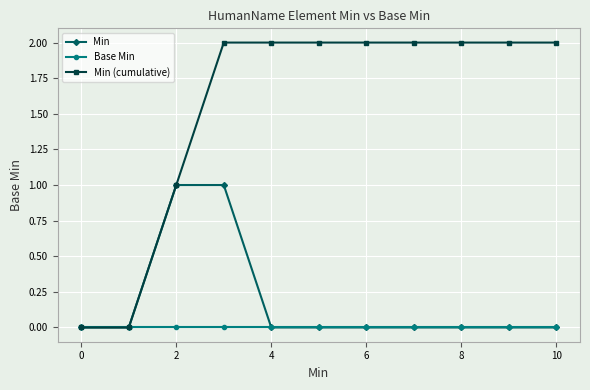

What is the highest value of the Min (cumulative) series?

2